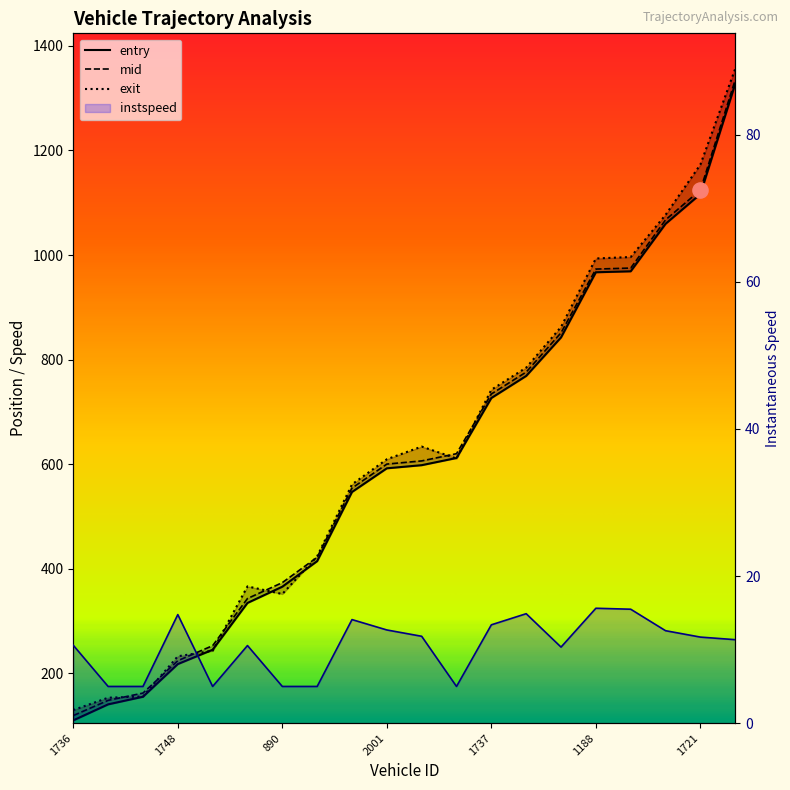

Which series has the widest spread of Y values?

exit